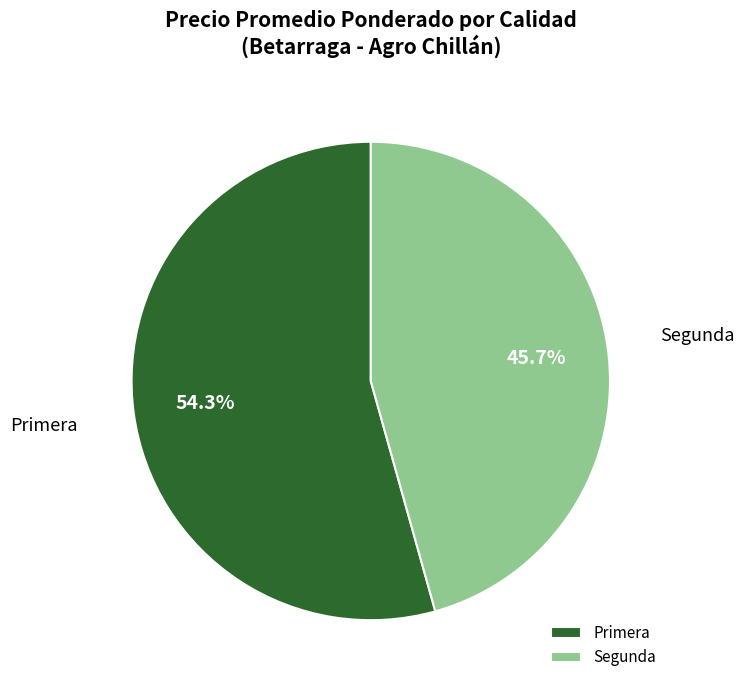

To the nearest percent, what percentage of the pie is Primera?

54%